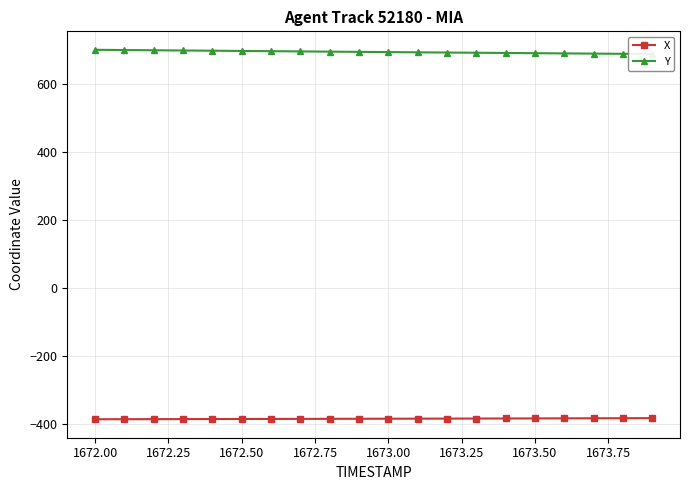

What is the lowest value of the X series?

-386.3